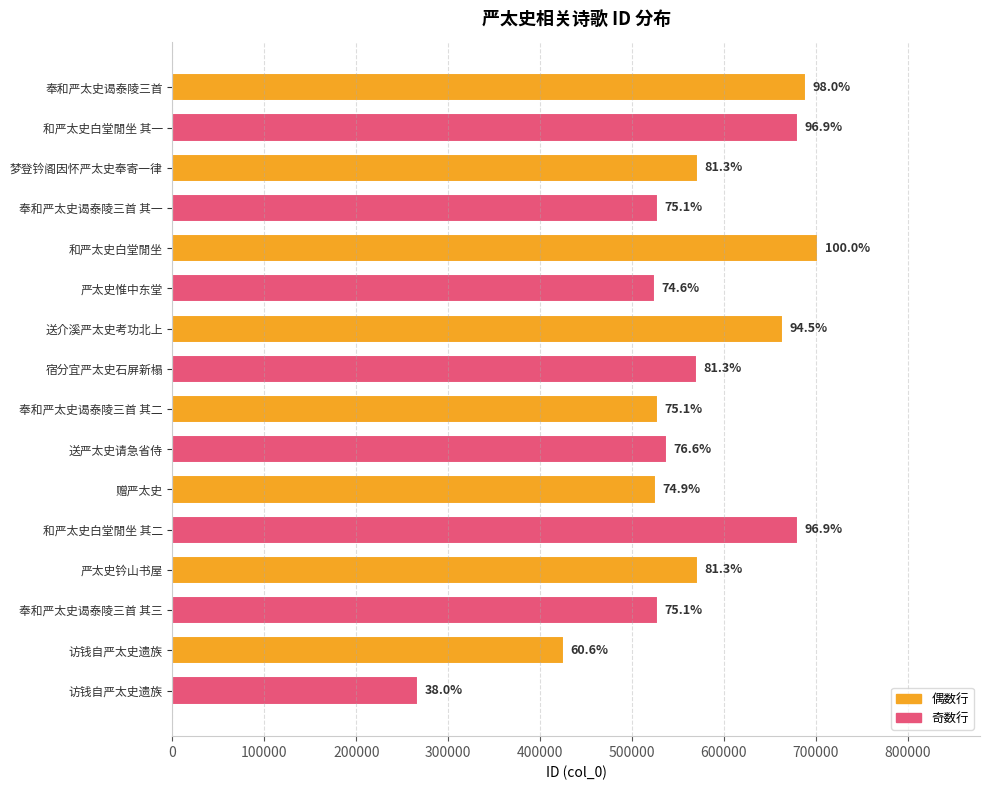

Are the bars horizontal?

Yes